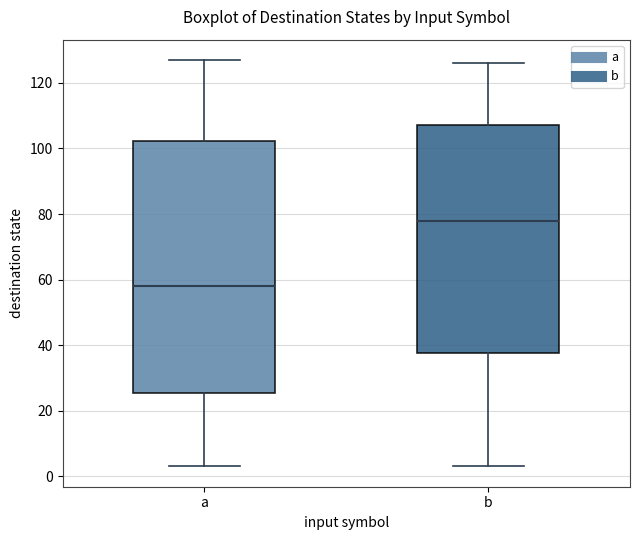

Reading left to right, read every box against the y-axis: the position of its median line, the range the box covers, and the ends of its whiskers. The values are not printed on the chart, so give them approximately, as read against the axis.

a: median 58, box 26 to 102, whiskers 4 to 128
b: median 78, box 38 to 108, whiskers 4 to 126